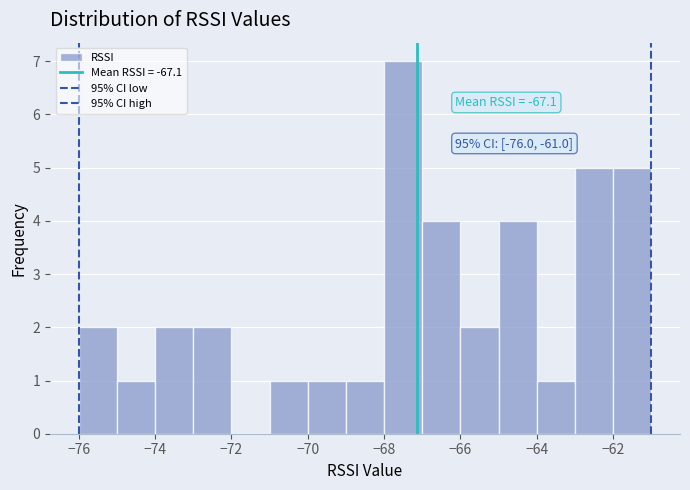

Which range on the x-axis has the tallest bar?

-68 to -67